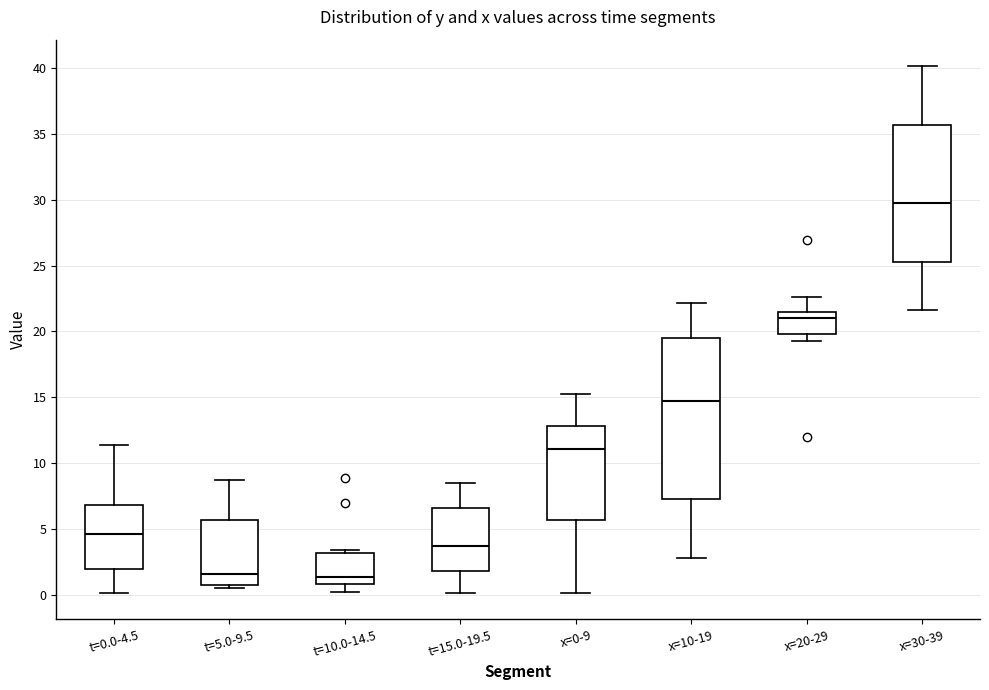

Reading left to right, transcribe this box plot: for each box, give where its median line is, the range the box spans, and where its two whiskers end, as read against the y-axis. The values are not printed on the chart, so give them approximately, as read against the axis.

t=0.0-4.5: median 4.5, box 2.0 to 7.0, whiskers 0.0 to 11.5
t=5.0-9.5: median 1.5, box 0.5 to 5.5, whiskers 0.5 (just below the box's lower edge) to 9.0
t=10.0-14.5: median 1.5, box 1.0 to 3.0, whiskers 0.0 to 3.5
t=15.0-19.5: median 3.5, box 2.0 to 6.5, whiskers 0.0 to 8.5
x=0-9: median 11.0, box 5.5 to 13.0, whiskers 0.0 to 15.5
x=10-19: median 15.0, box 7.5 to 19.5, whiskers 3.0 to 22.0
x=20-29: median 21.0, box 20.0 to 21.5, whiskers 19.0 to 22.5
x=30-39: median 29.5, box 25.5 to 35.5, whiskers 21.5 to 40.0